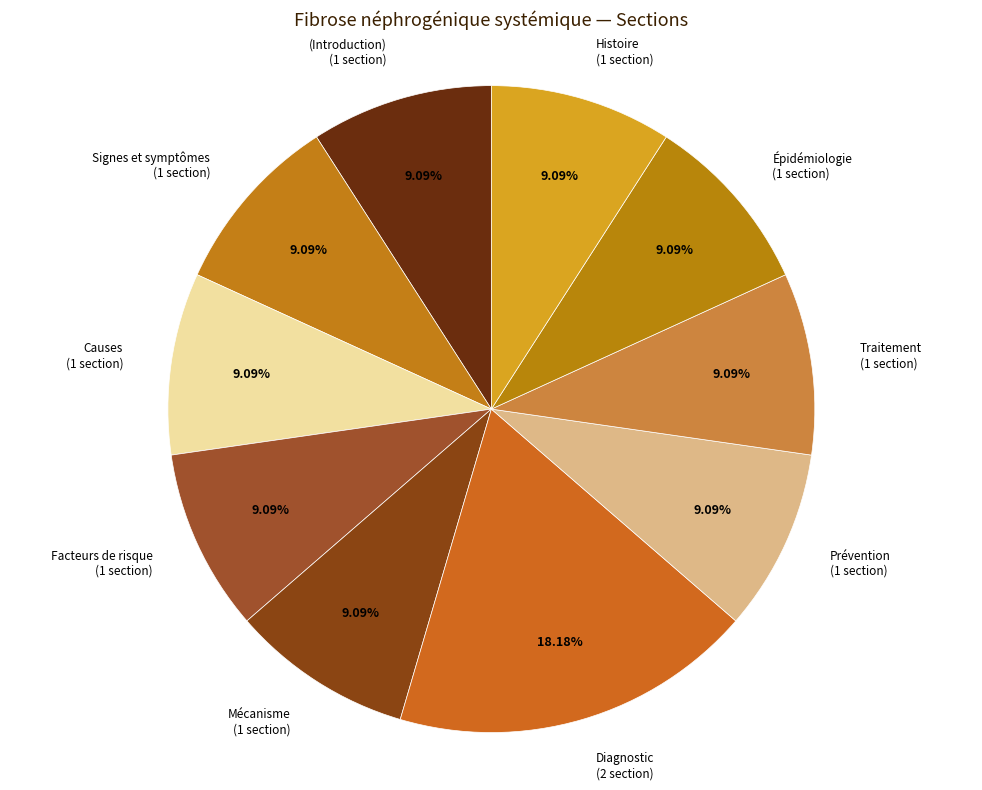

What is the ratio of the value at Prévention to the value at Diagnostic?

0.5